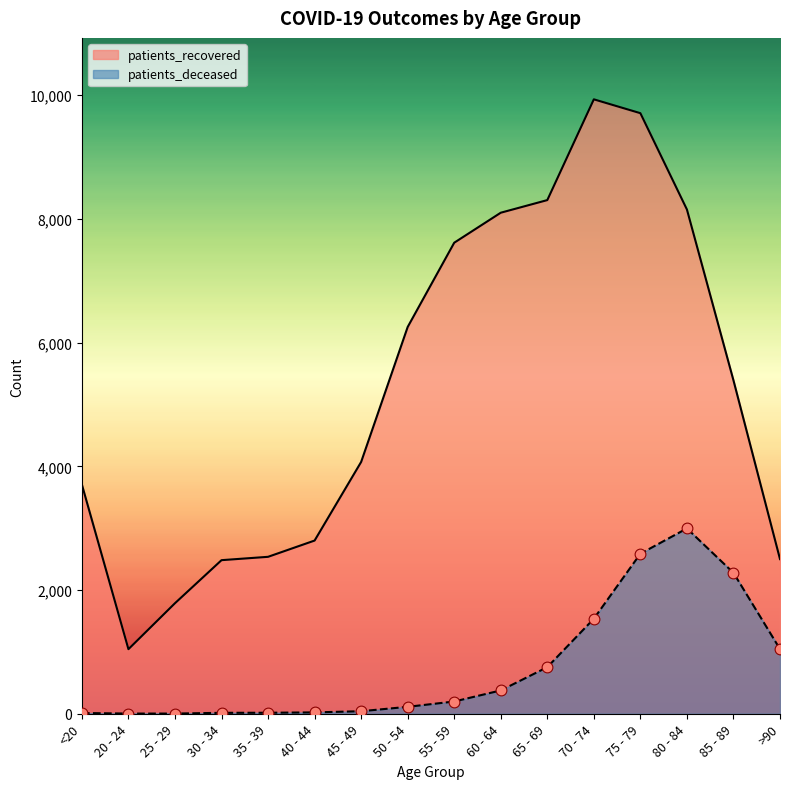

Which series reaches the minimum Y coordinate?

patients_deceased